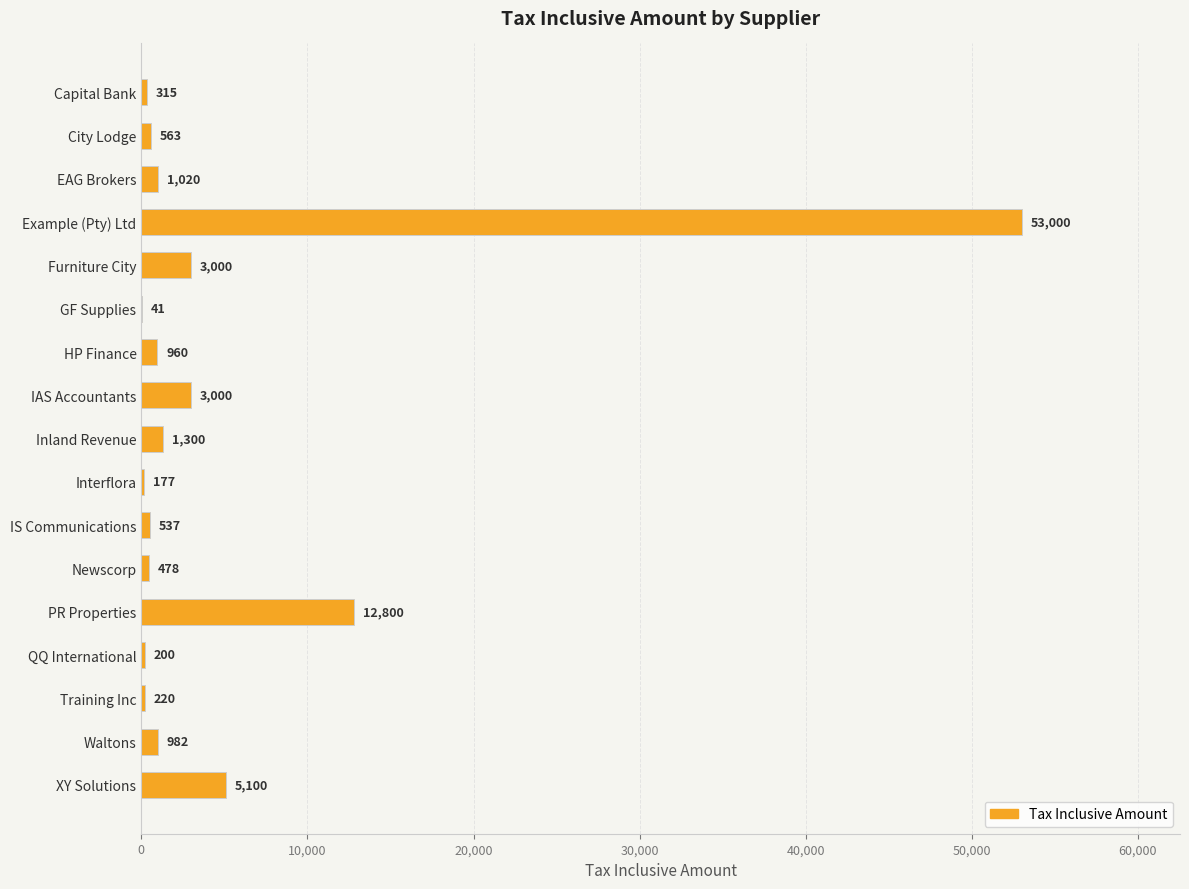

At which label is the value closest to 26520?

PR Properties